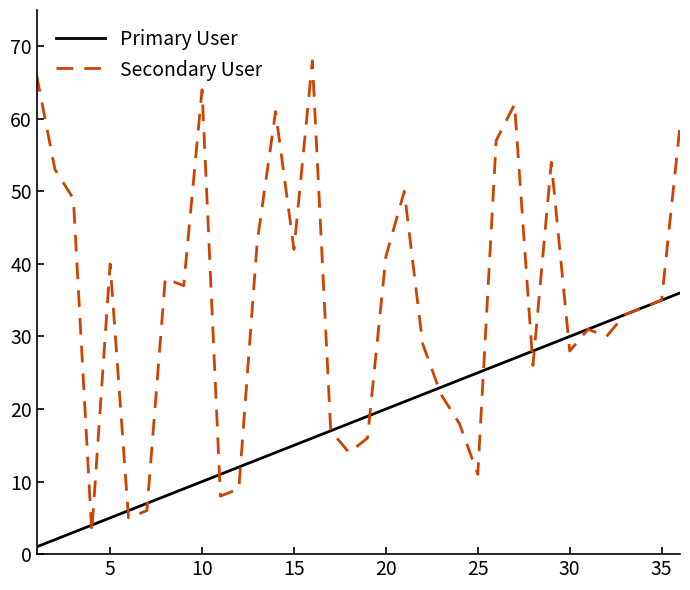

Which series has the largest total across all categories?

Secondary User